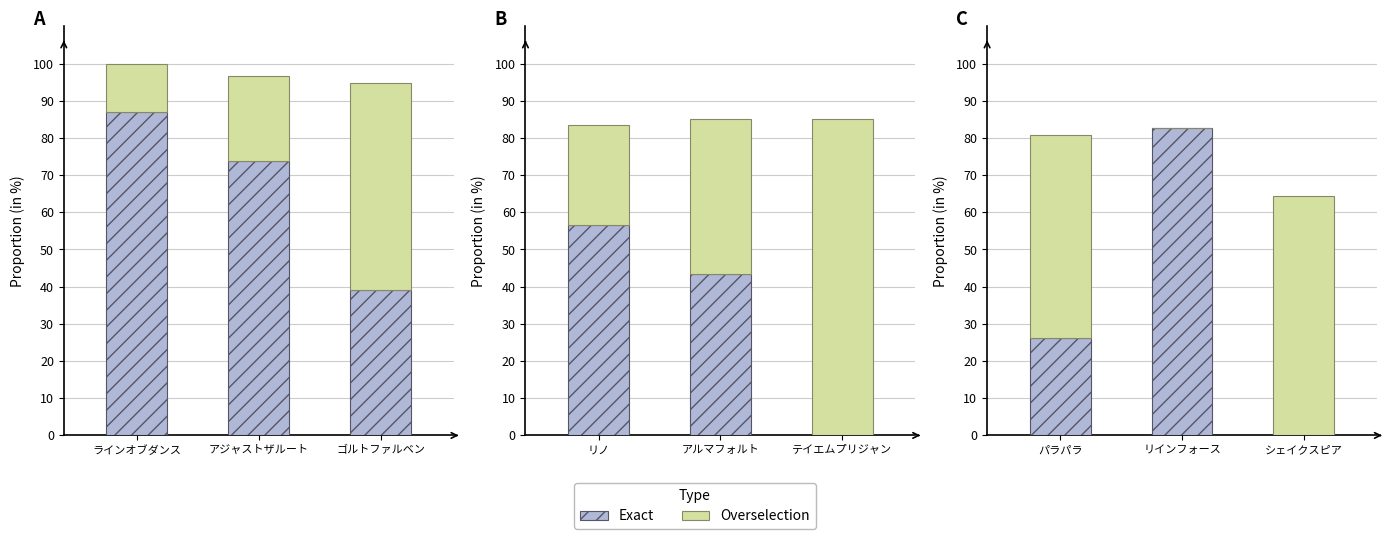

Which series has the largest range (max minus min)?

Exact